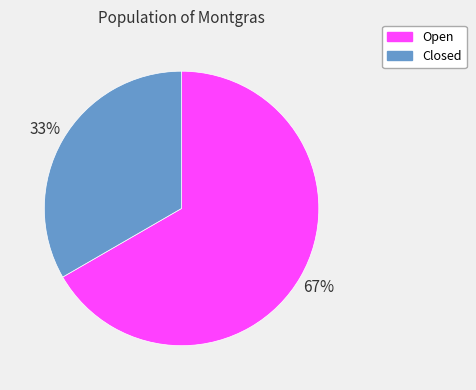

To the nearest percent, what is the combined percentage of Open and Closed?

100%